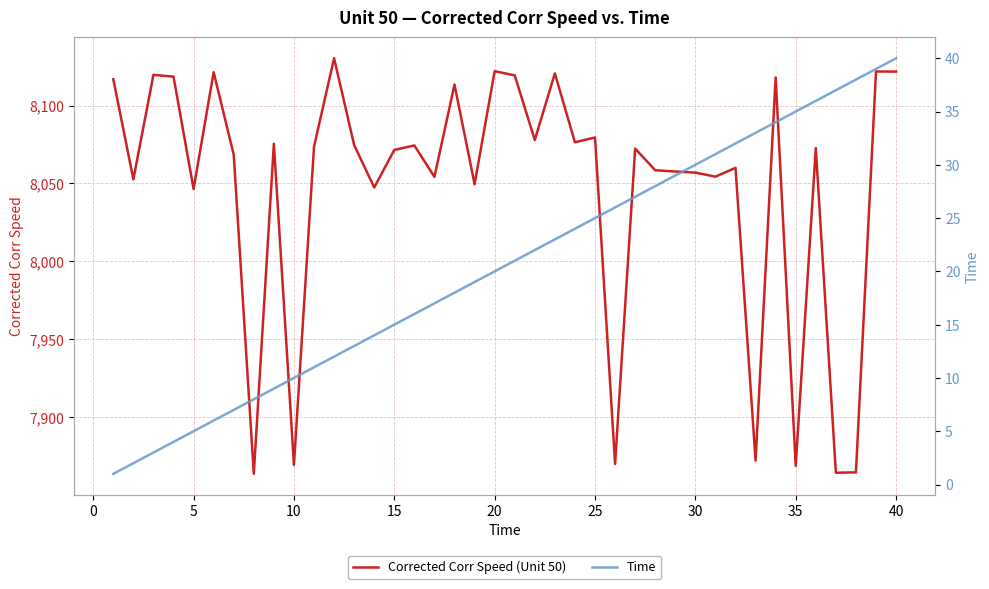

What is the lowest value of the Corrected Corr Speed (Unit 50) series?

7863.4